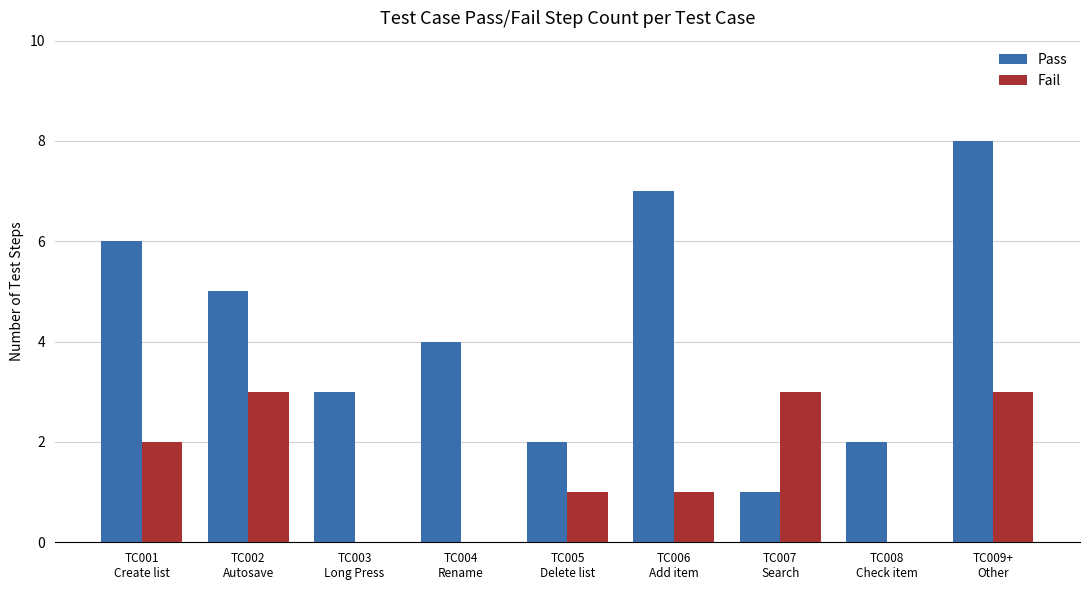

Is the value of Fail at TC005
Delete list greater than the value of Pass at TC004
Rename?

No